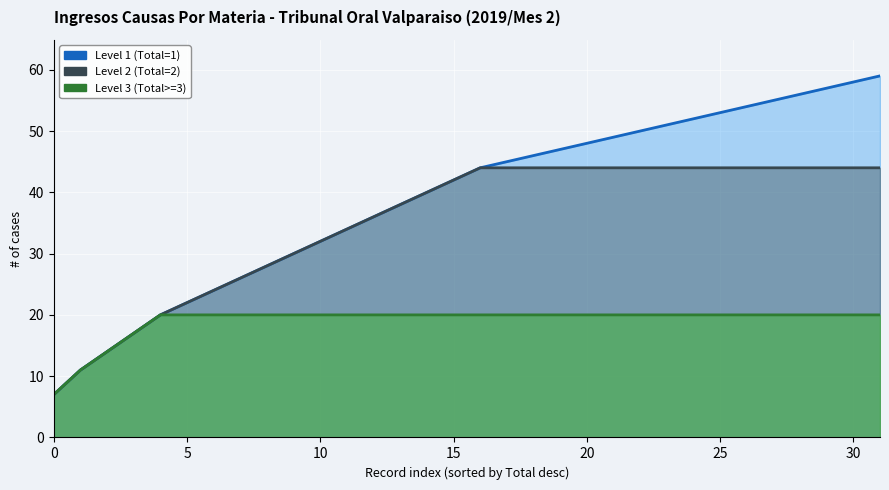

True or false: Level 2 (>=2) and Level 1 (all) intersect in this chart.

False